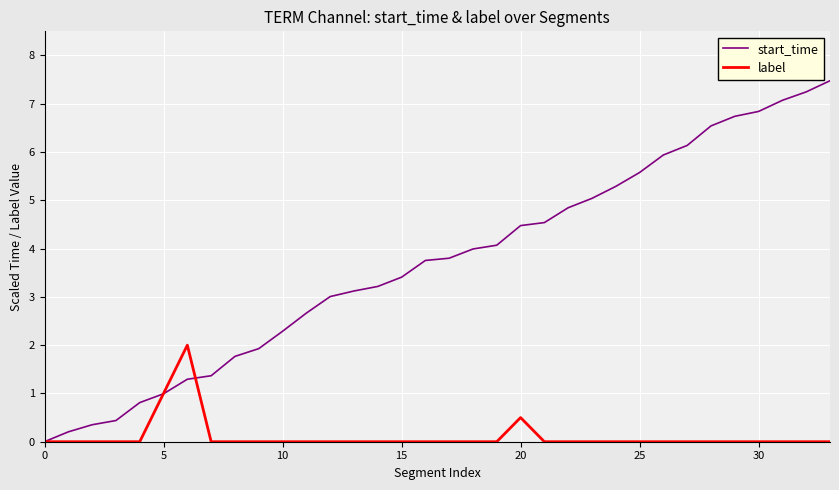

List the series in order of their peak value, lowest first.

label, start_time